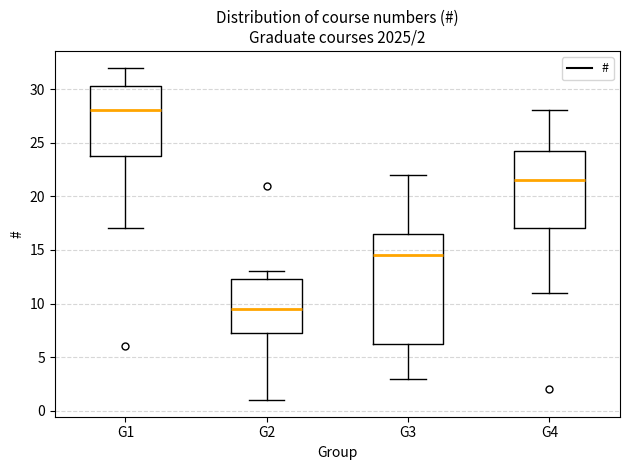

Which box has the highest median line?

G1